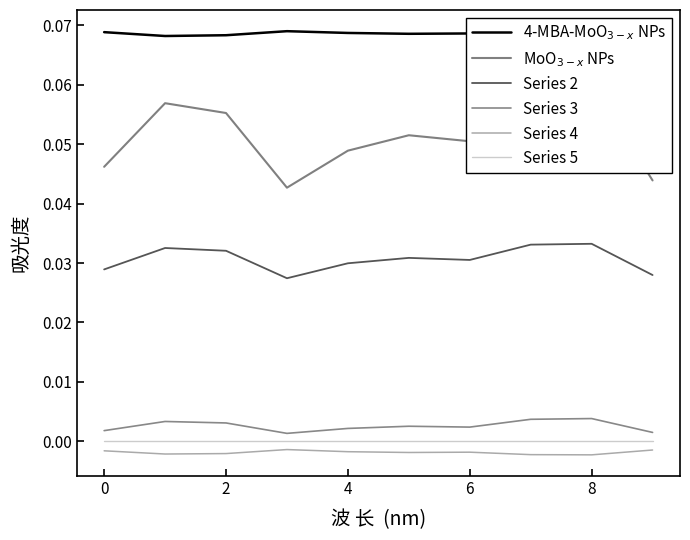

How many lines are shown in the chart?

6